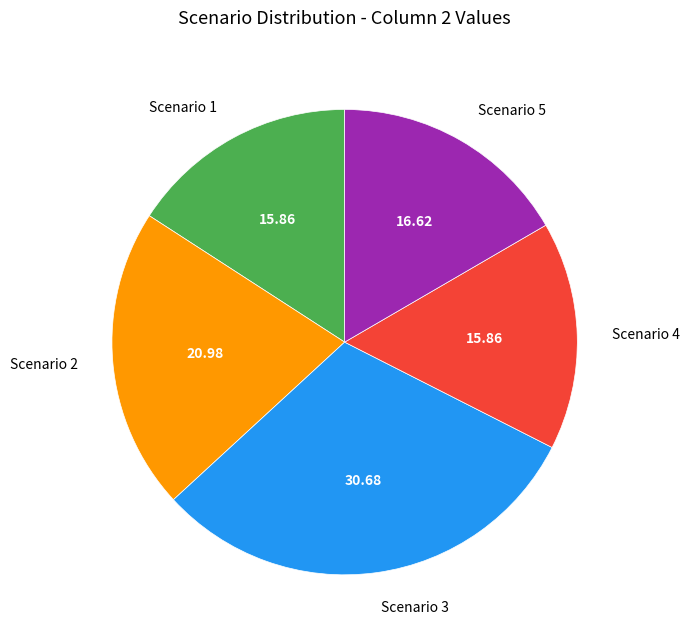

Is it true that Scenario 4 is 5% of the pie?

False